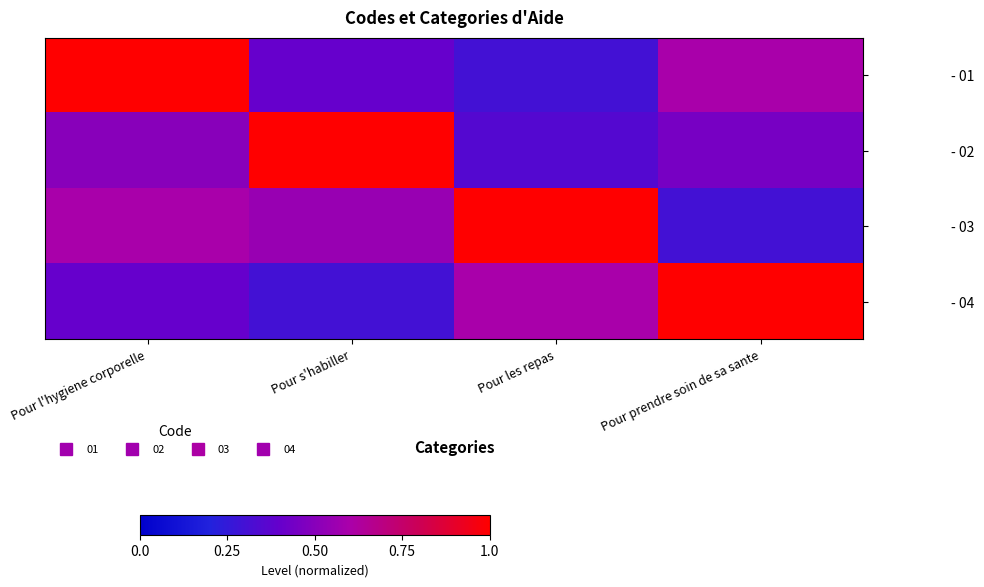

What is the maximum value shown in the chart?

1.0